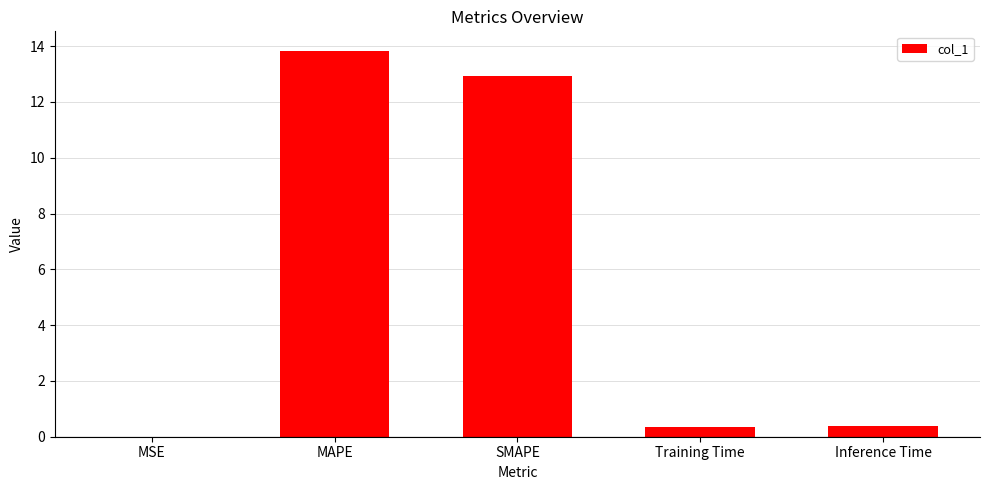

What is the greatest value displayed?

13.8